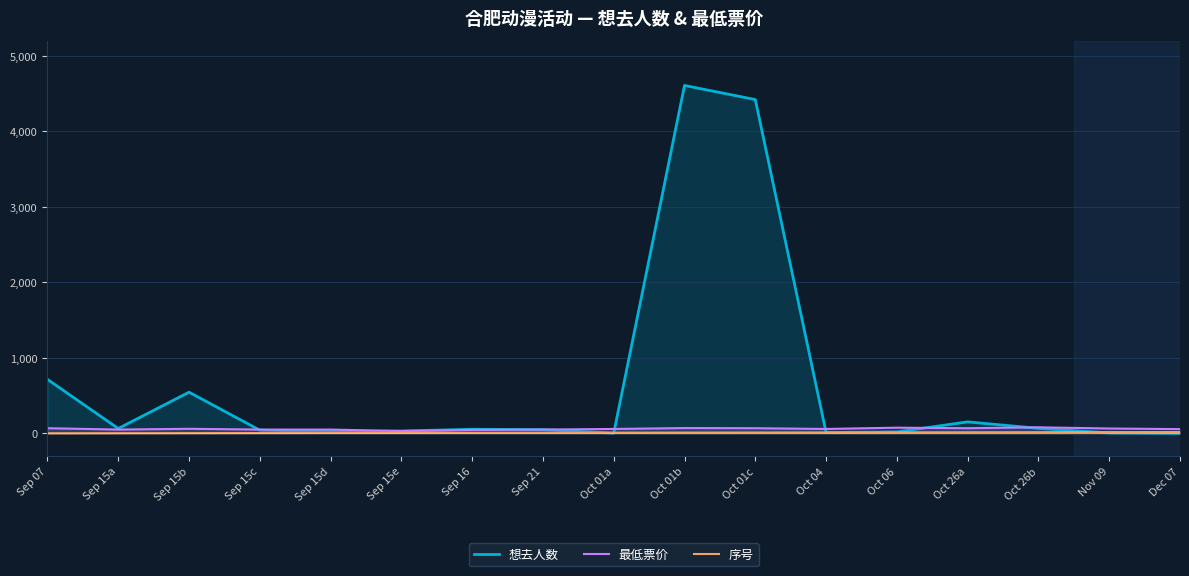

Is it true that 想去人数 equals 66 at Oct 26b?

True